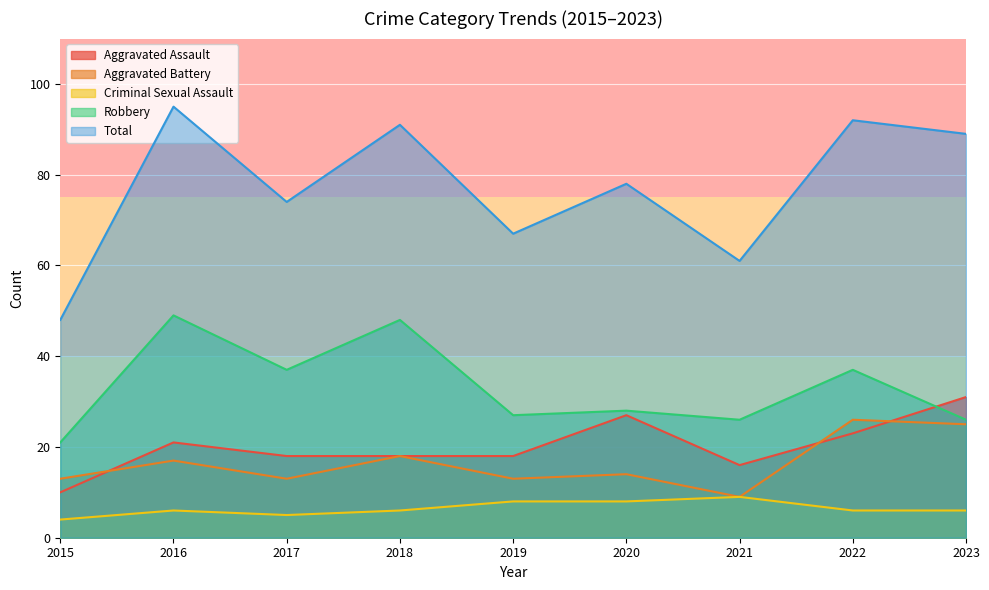

Reading left to right, extract all data points from this chart.

Aggravated Assault: 10	21	18	18	18	27	16	23	31
Aggravated Battery: 13	17	13	18	13	14	9	26	25
Criminal Sexual Assault: 4	6	5	6	8	8	9	6	6
Robbery: 21	49	37	48	27	28	26	37	26
Total: 48	95	74	91	67	78	61	92	89